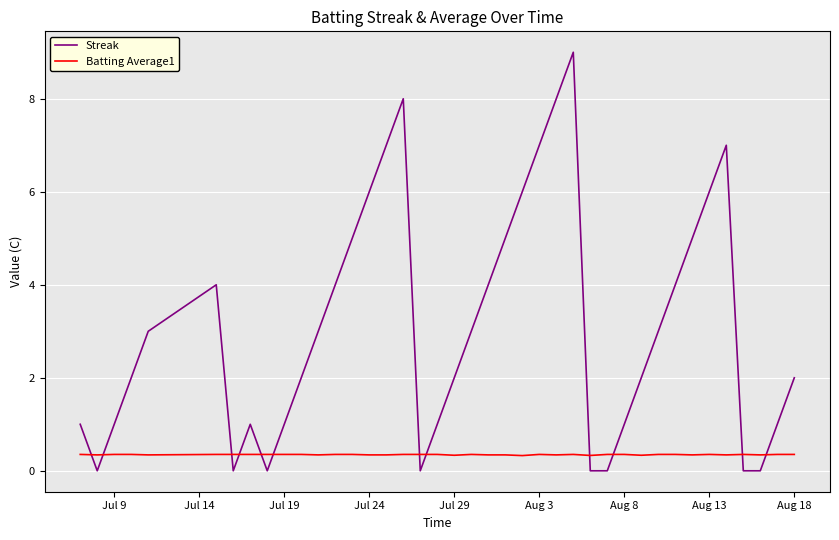

Count the number of categories in the chart.

40